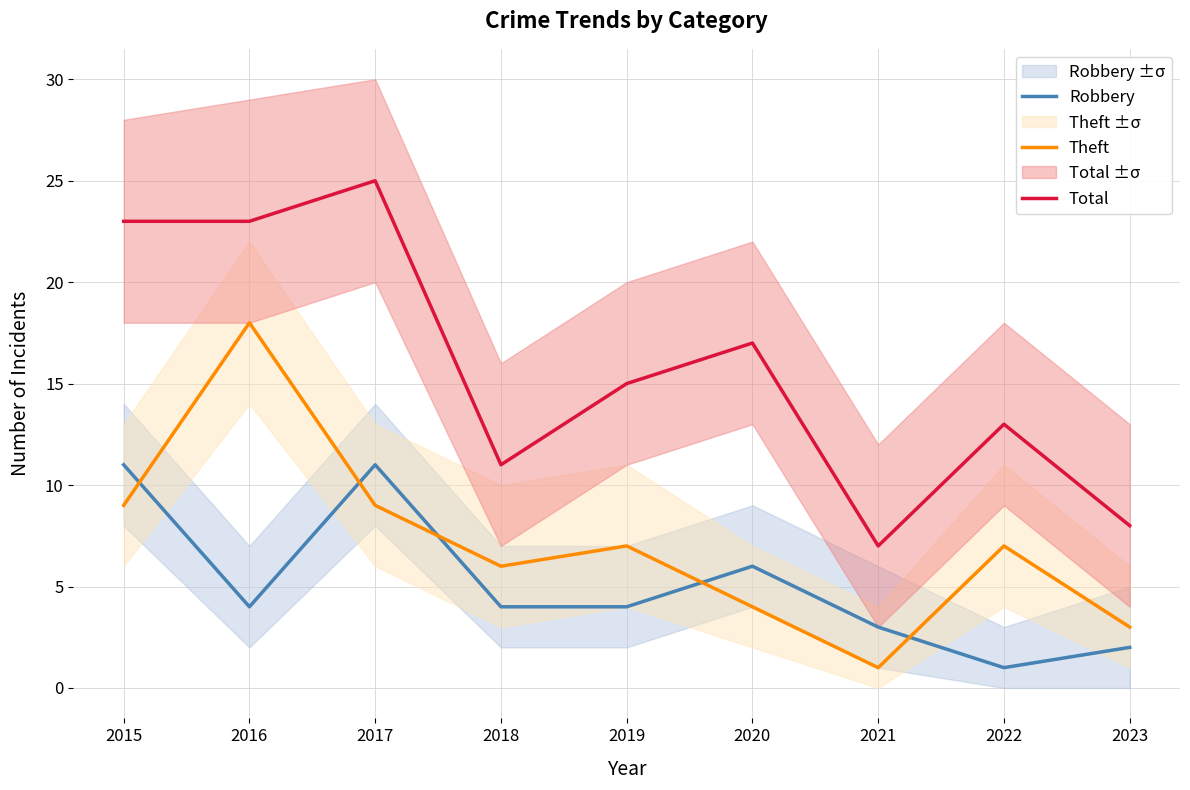

The value of Theft at 2015 is 6. True or false?

False